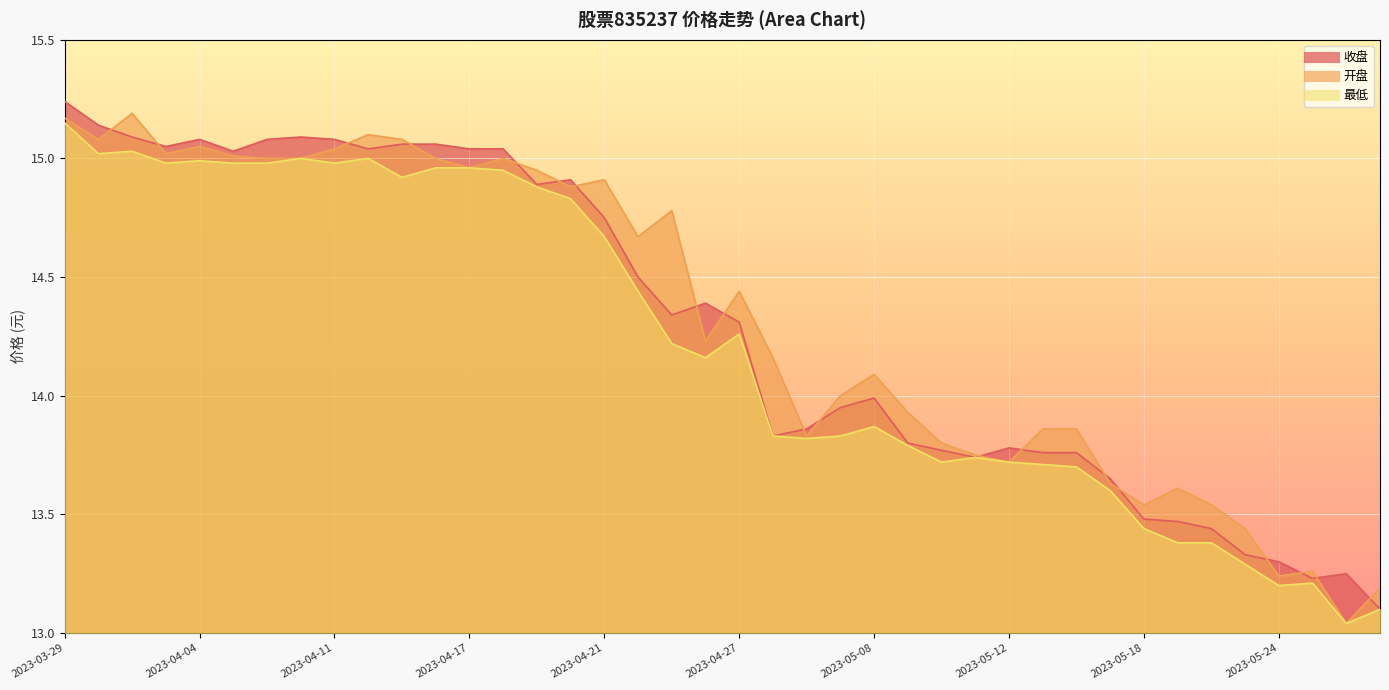

True or false: 最低 and 开盘 intersect in this chart.

False